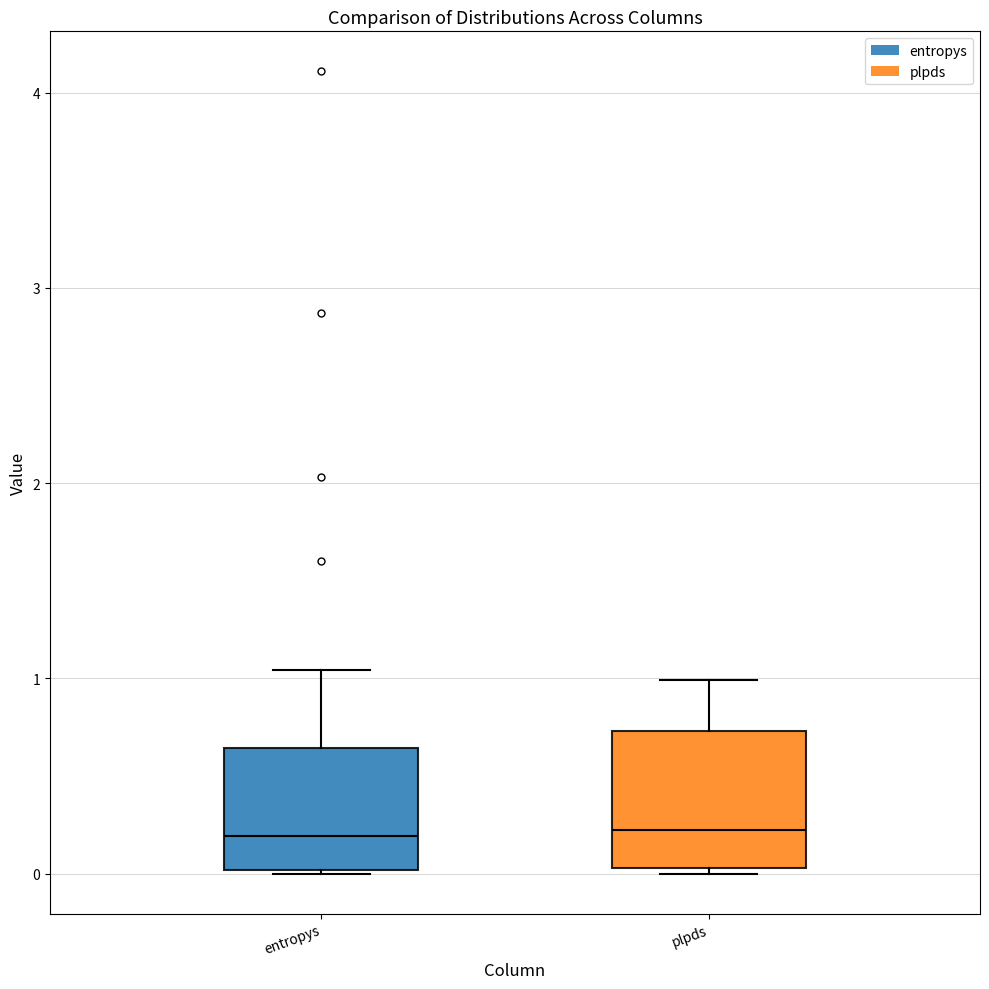

Reading left to right, read every box against the y-axis: the position of its median line, the range the box covers, and the ends of its whiskers. The values are not printed on the chart, so give them approximately, as read against the axis.

entropys: median 0.2, box 0.0 to 0.6, whiskers 0.0 to 1.0
plpds: median 0.2, box 0.0 to 0.7, whiskers 0.0 (just below the box's lower edge) to 1.0